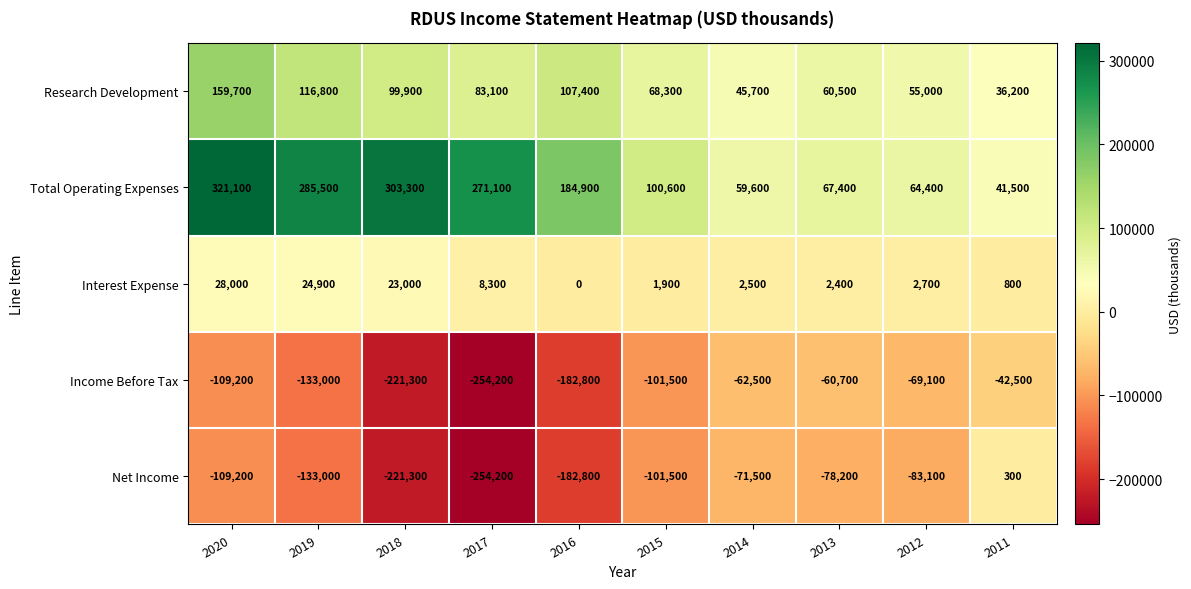

What is the total value across all series at 2014?

-26200